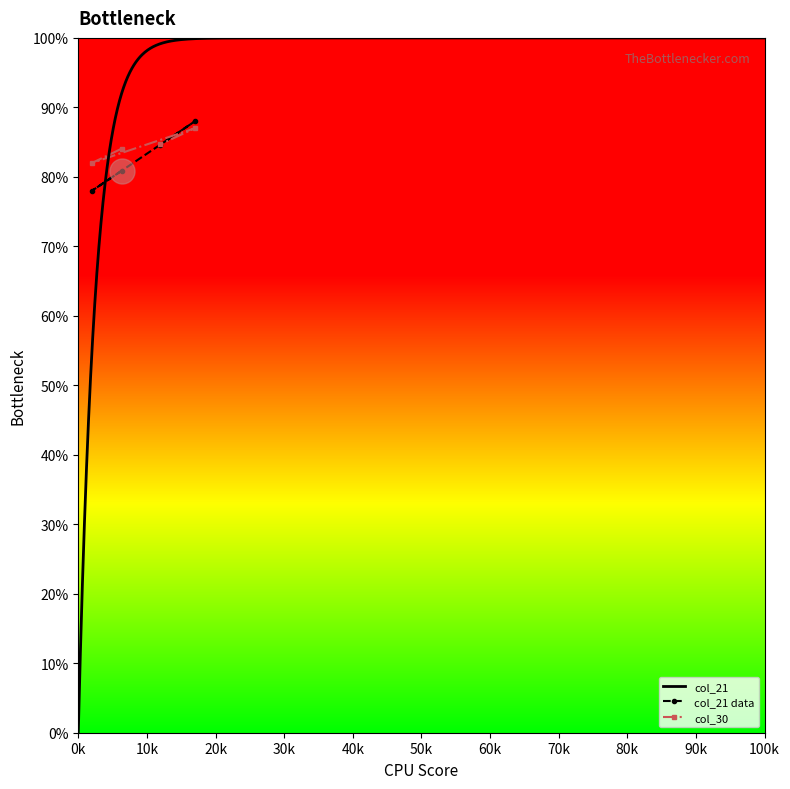

What is the value of the col_21 data point at the 3rd from the left?

84.6